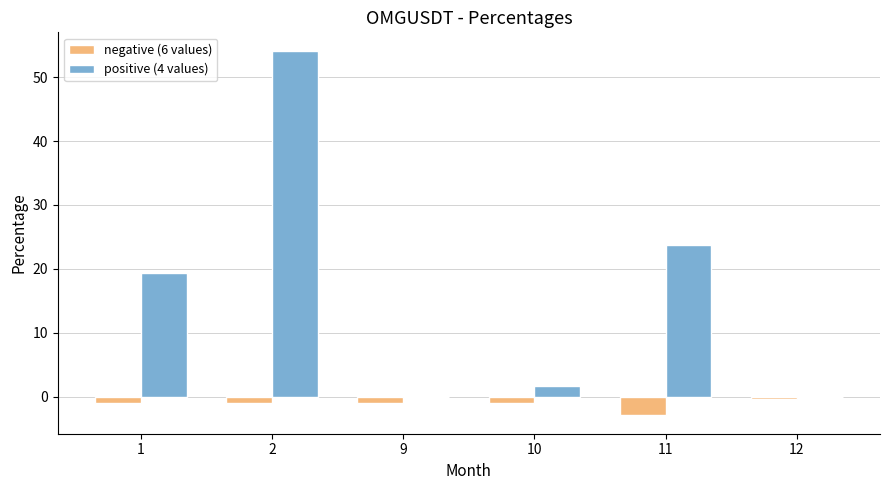

What is the sum of all positive (4 values) values?

99.0